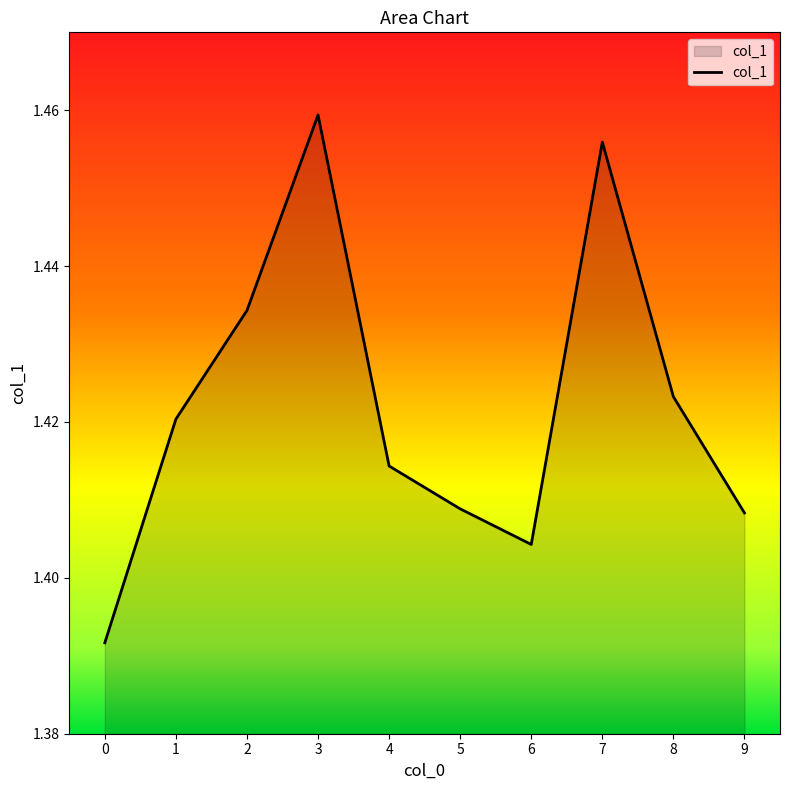

How many distinct data groups are displayed?

1